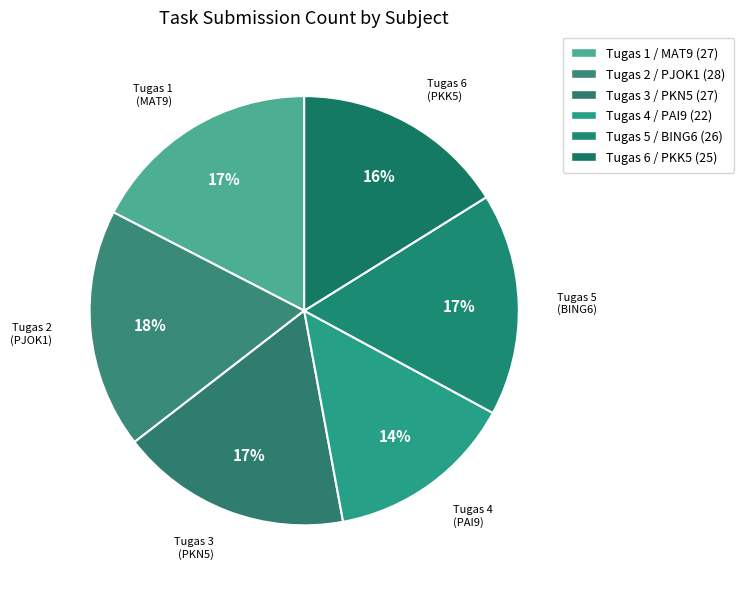

To the nearest percent, what is the average slice percentage?

17%